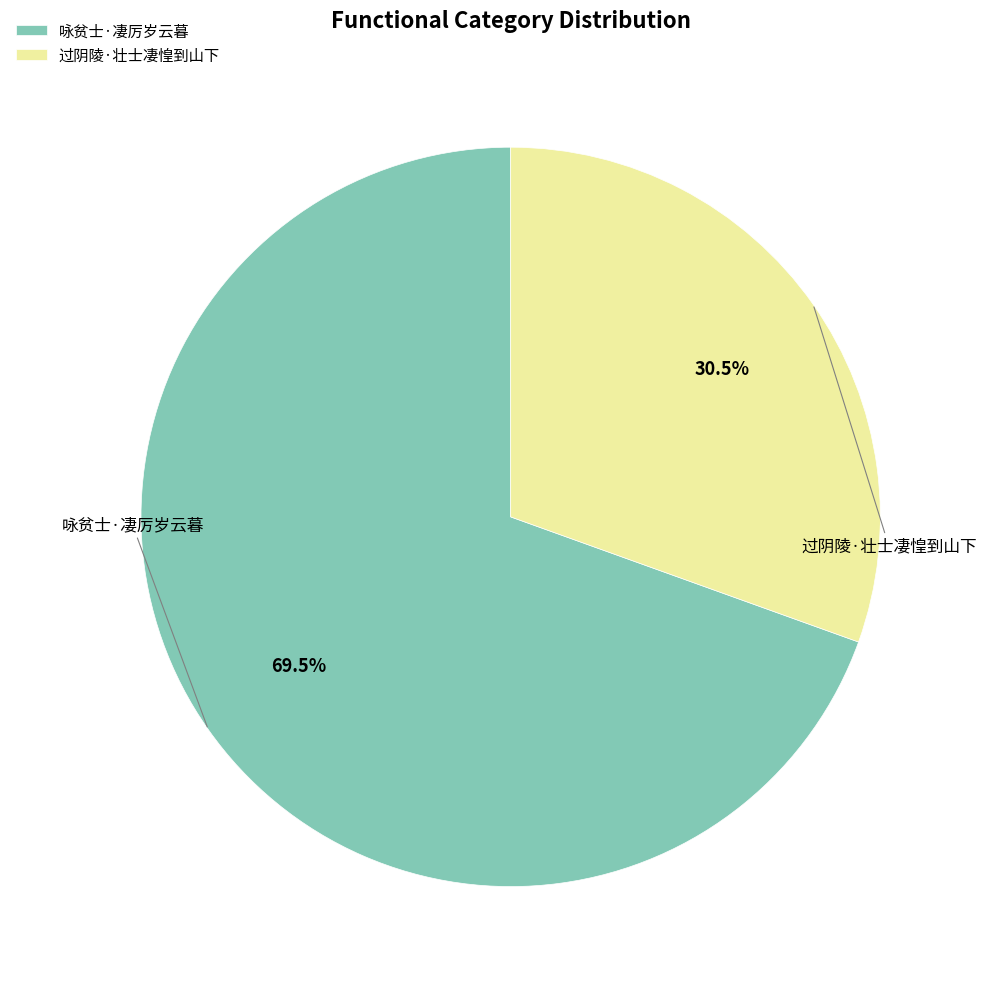

Combined, what portion of the pie is 过阴陵·壮士凄惶到山下 and 咏贫士·凄厉岁云暮?

100.0%